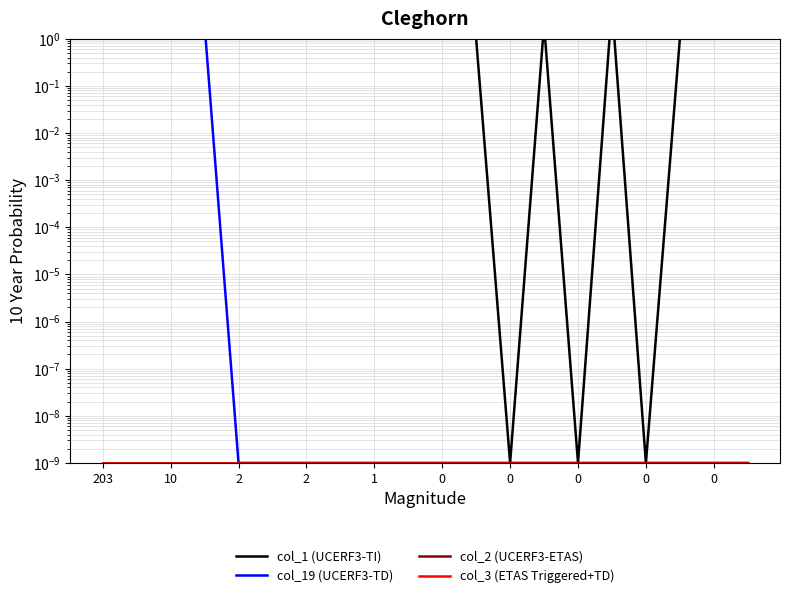

At which label is col_2 (UCERF3-ETAS) closest to 0?

203